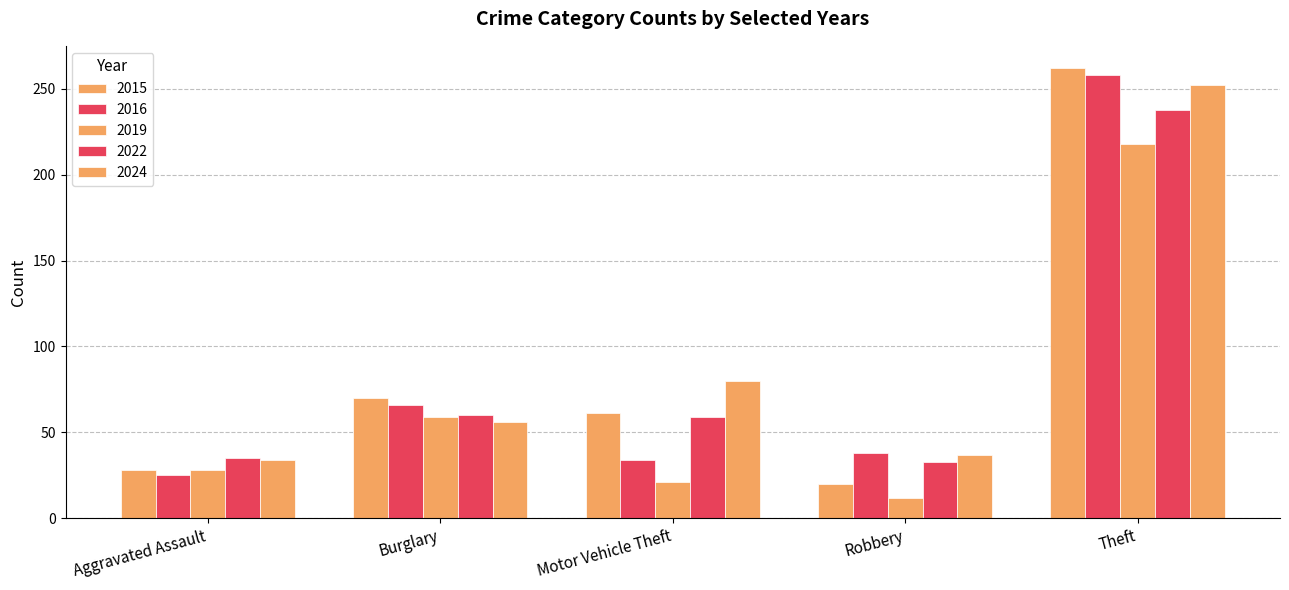

How many groups of bars are there?

5